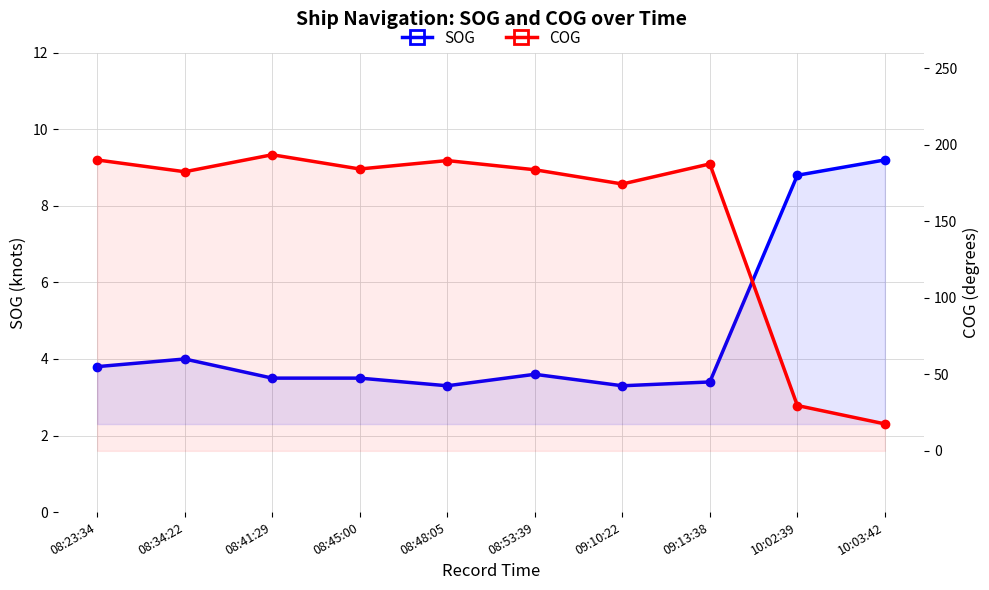

What is the value of the SOG point at the 6th from the left?

3.6